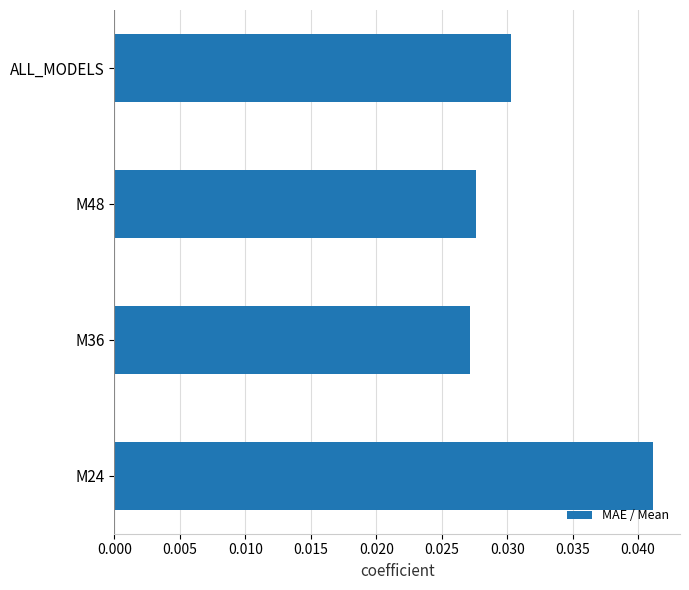

Are the bars horizontal?

Yes